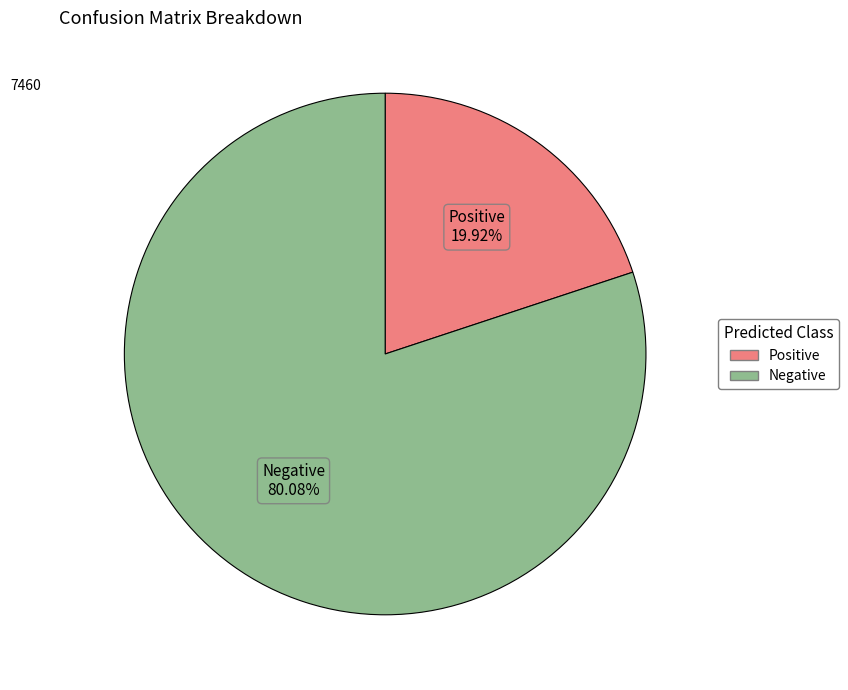

To the nearest percent, what percentage of the pie is Negative?

80%